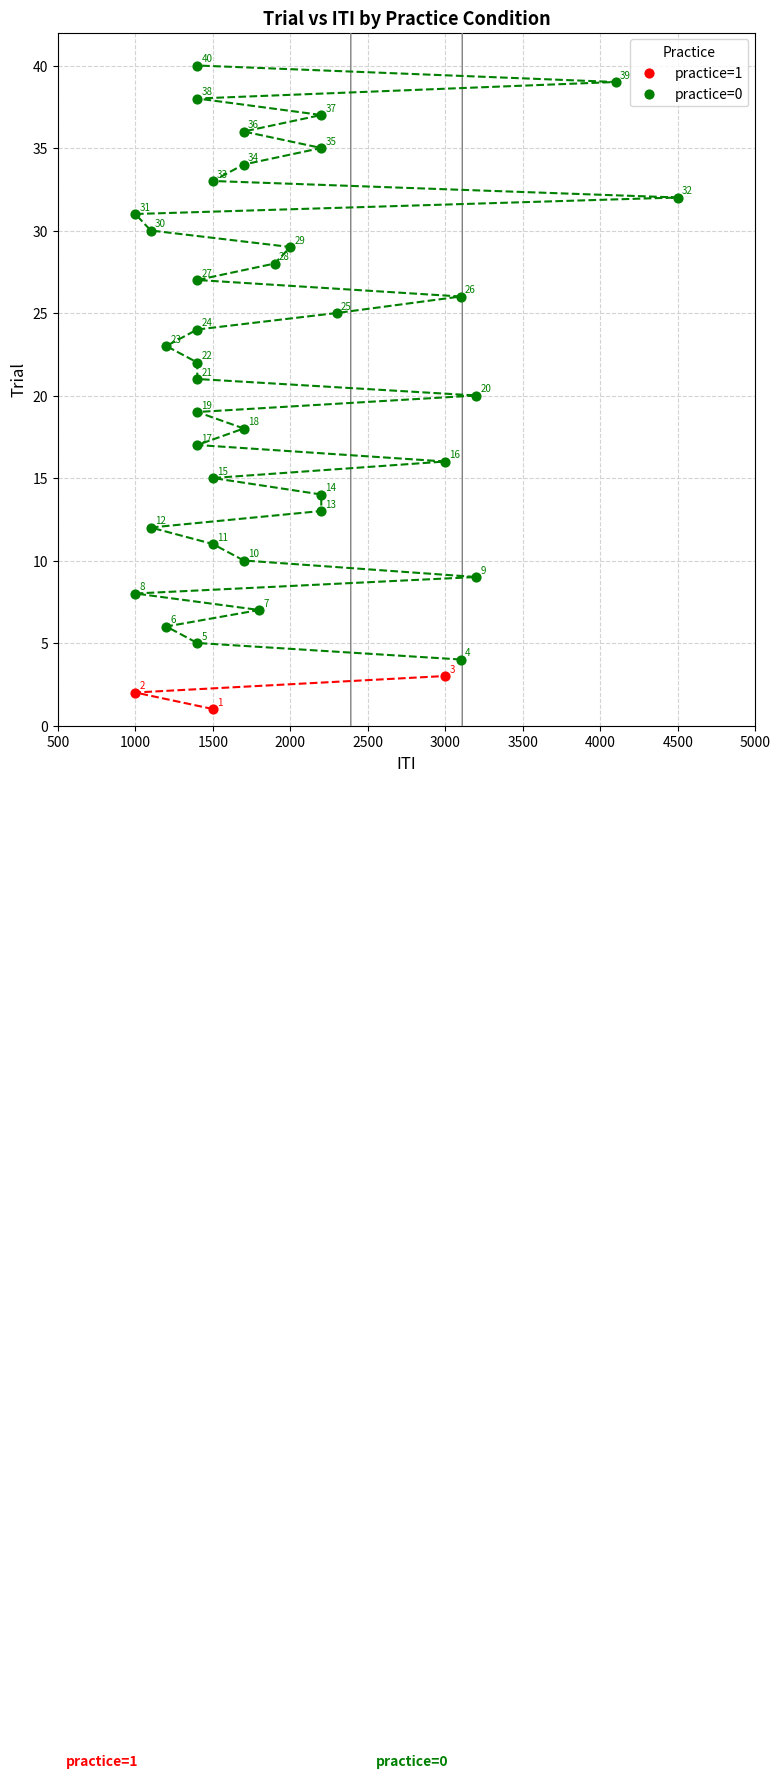

Which series has the widest spread of Y values?

practice=0